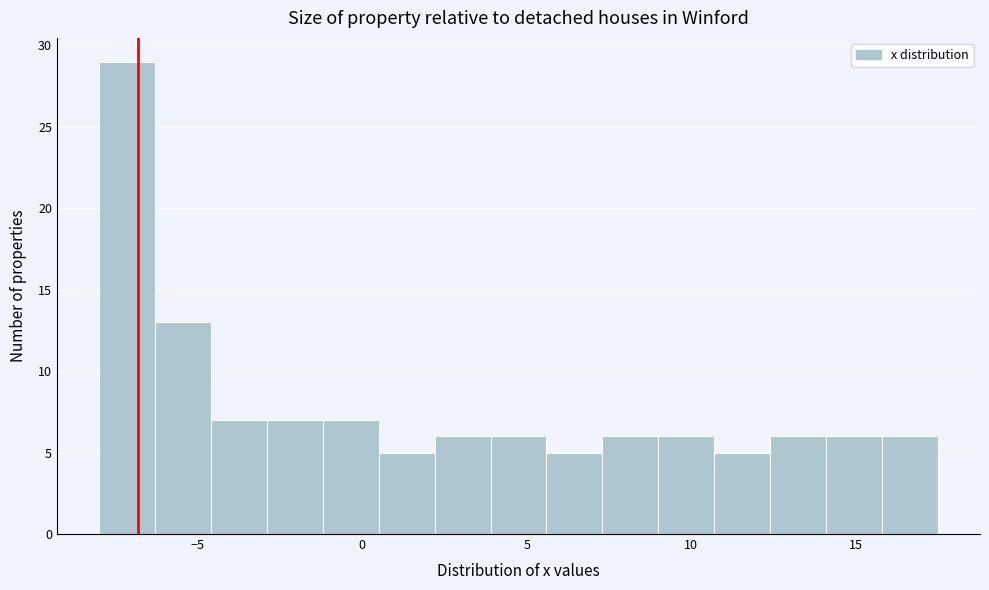

Around what value on the x-axis is the tallest bar? Give the approximate position of its centre, as read against the axis.

-7.0